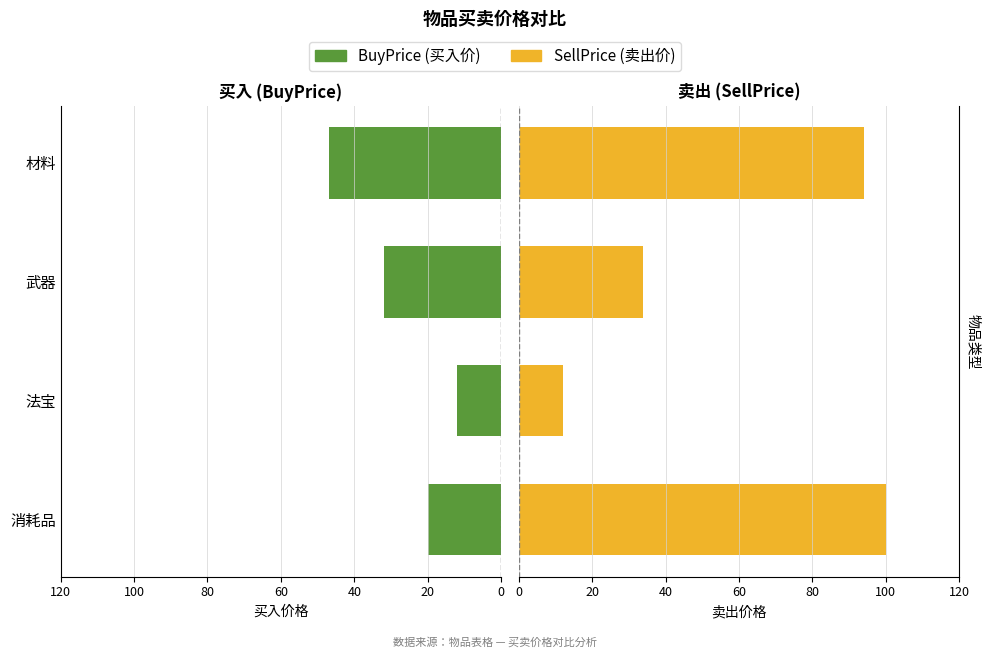

How many bars are there in each group?

2